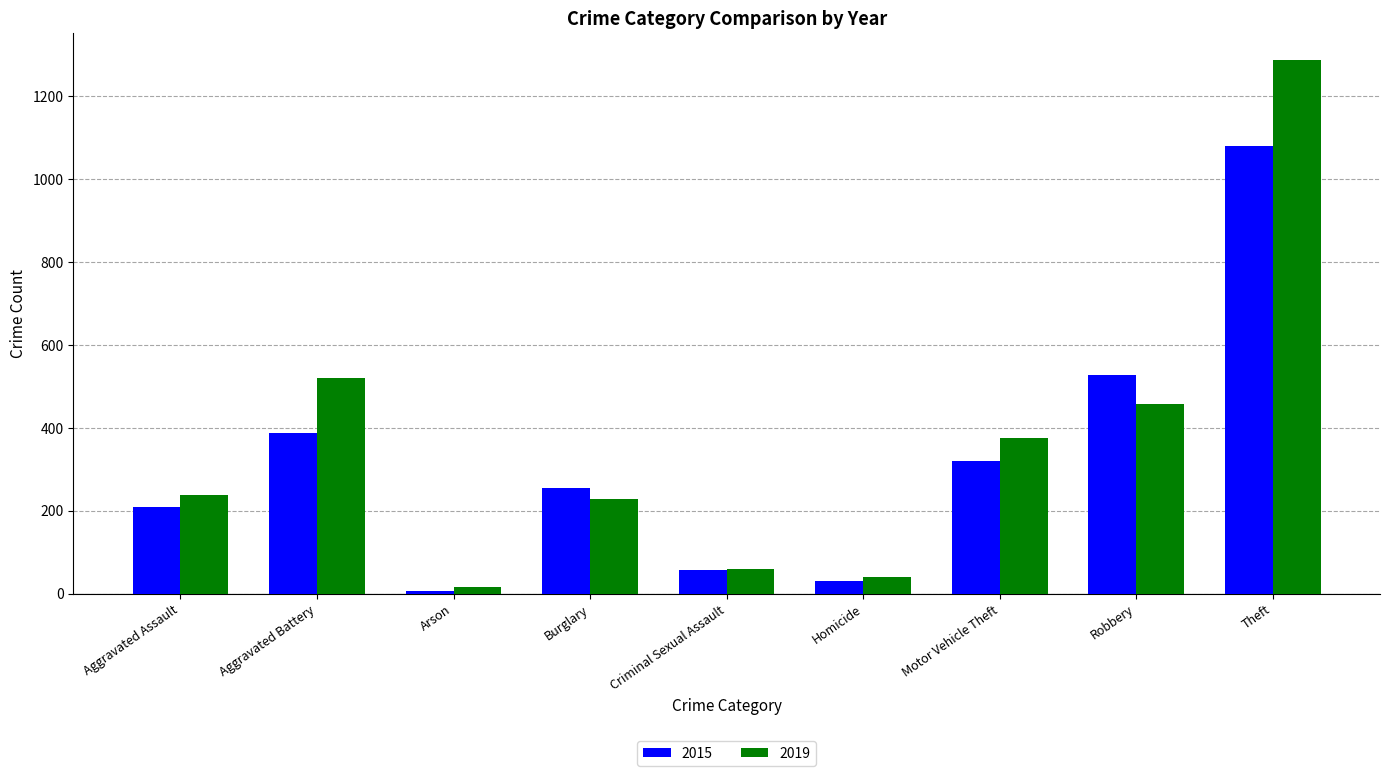

What is the sum of the 2019 values at Burglary and Homicide?

269